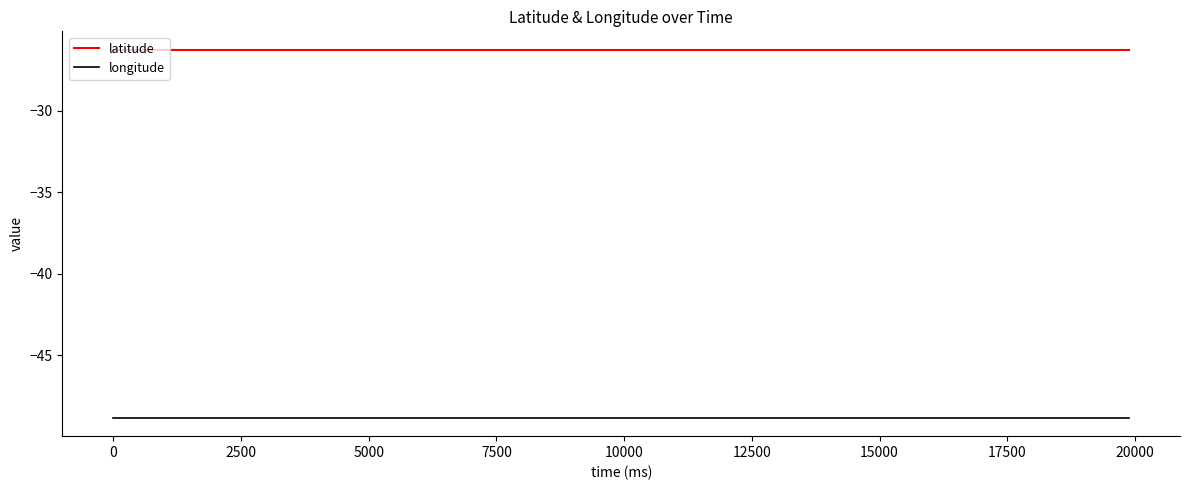

List the series in order of their peak value, lowest first.

longitude, latitude